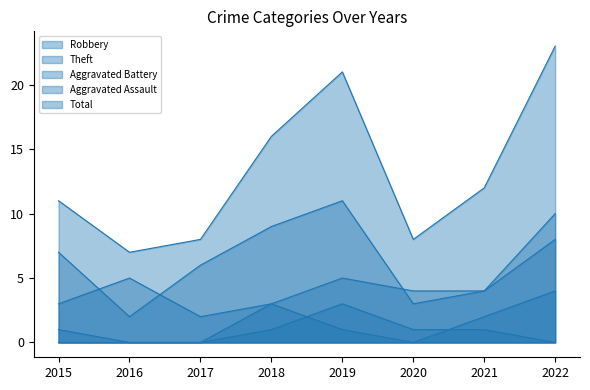

What value does the Robbery series have at 2022?

8